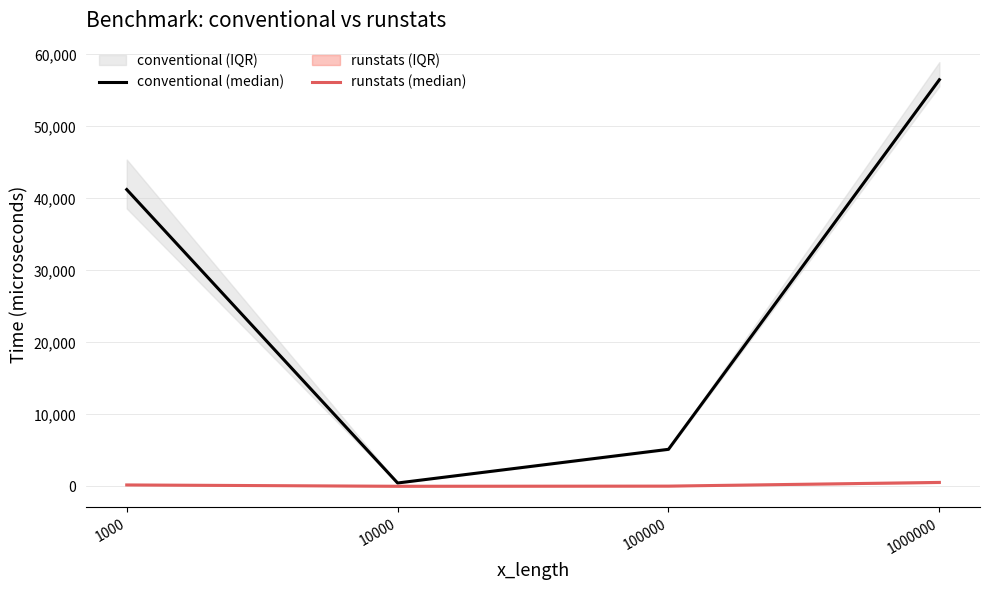

True or false: conventional (median) has more than 2 points higher than both neighbors.

False